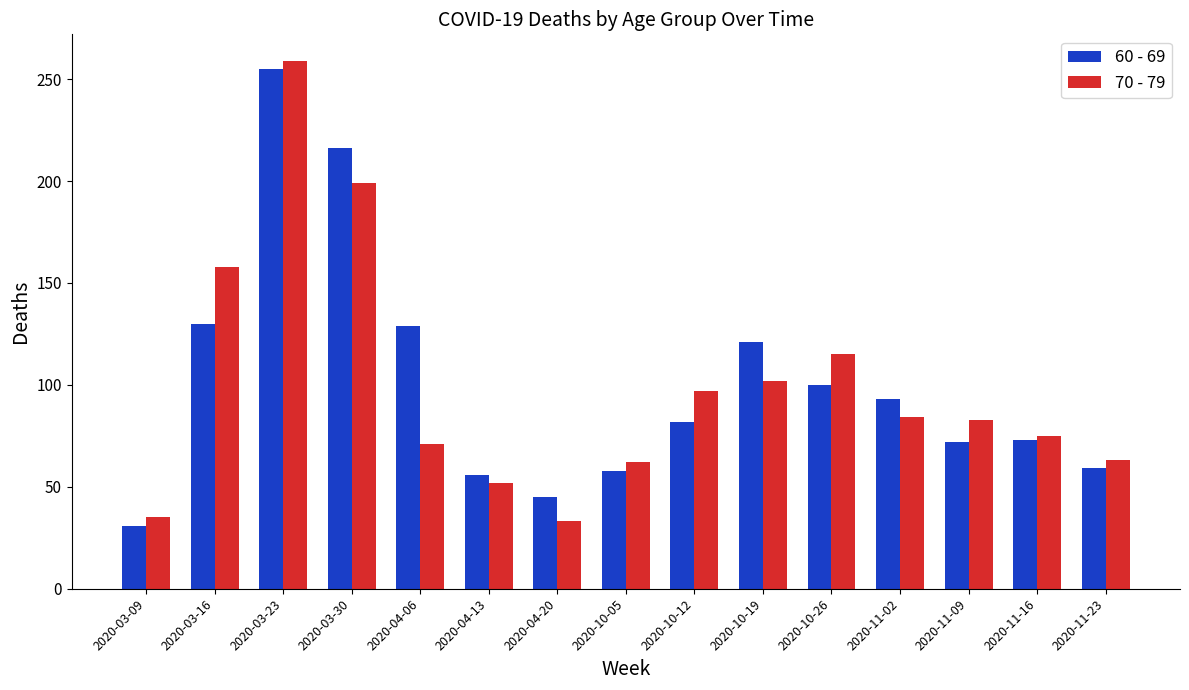

How many values in the 70 - 79 series are below 83?

7